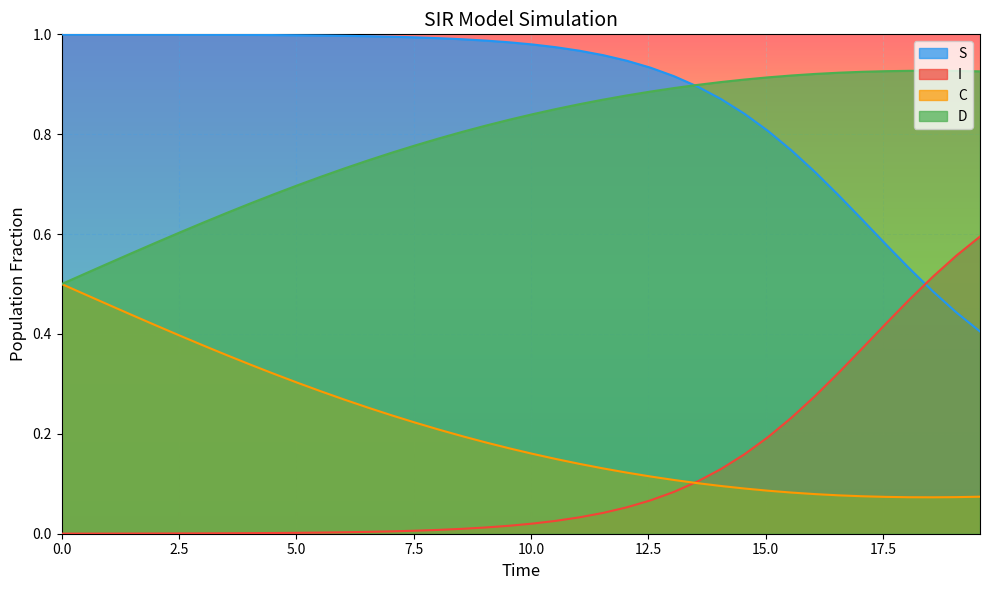

What is the difference between the second highest and minimum values in the C series?

0.4